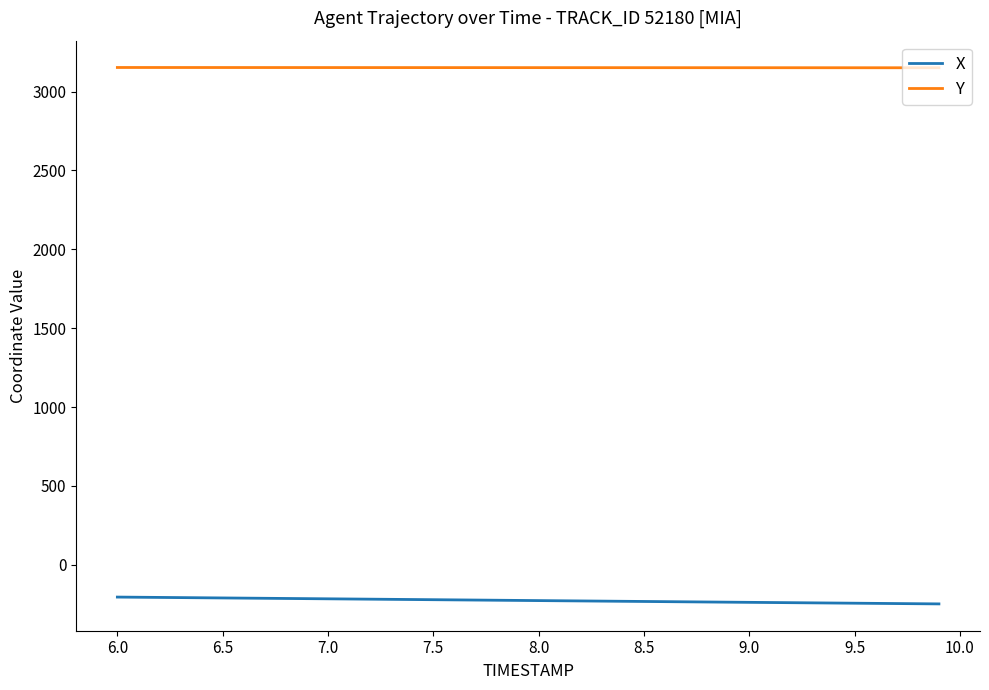

Which series has the largest total across all categories?

Y